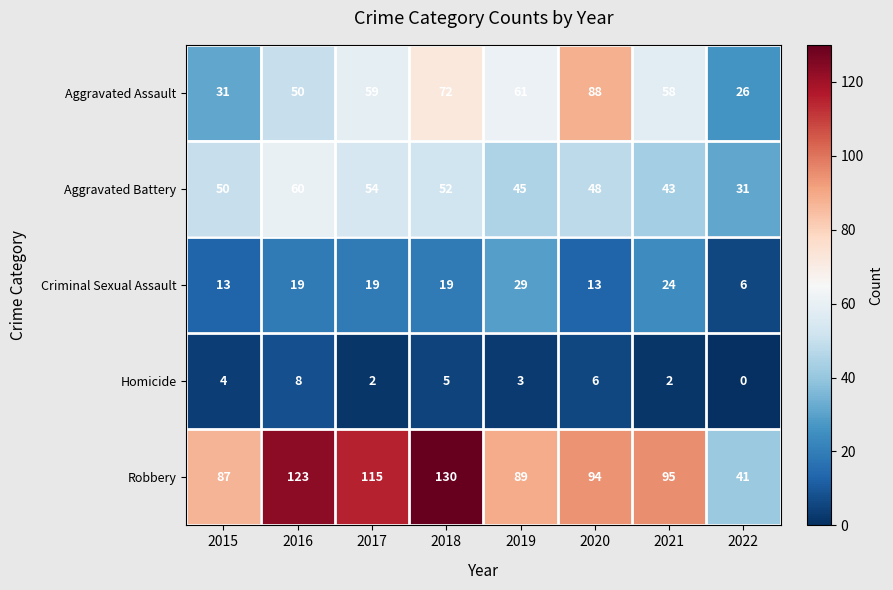

Which series has the largest range (max minus min)?

Robbery